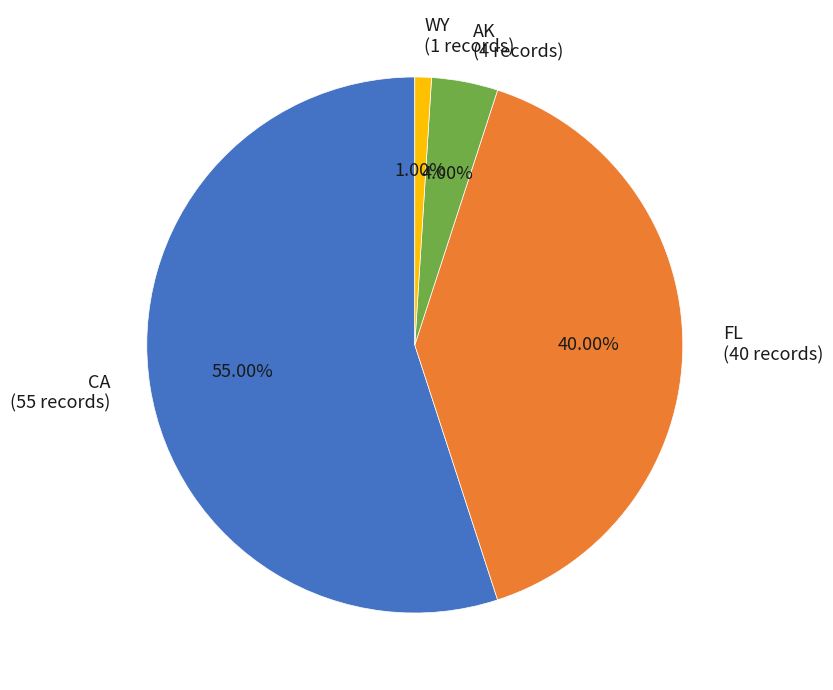

Count the number of slices in the pie.

4